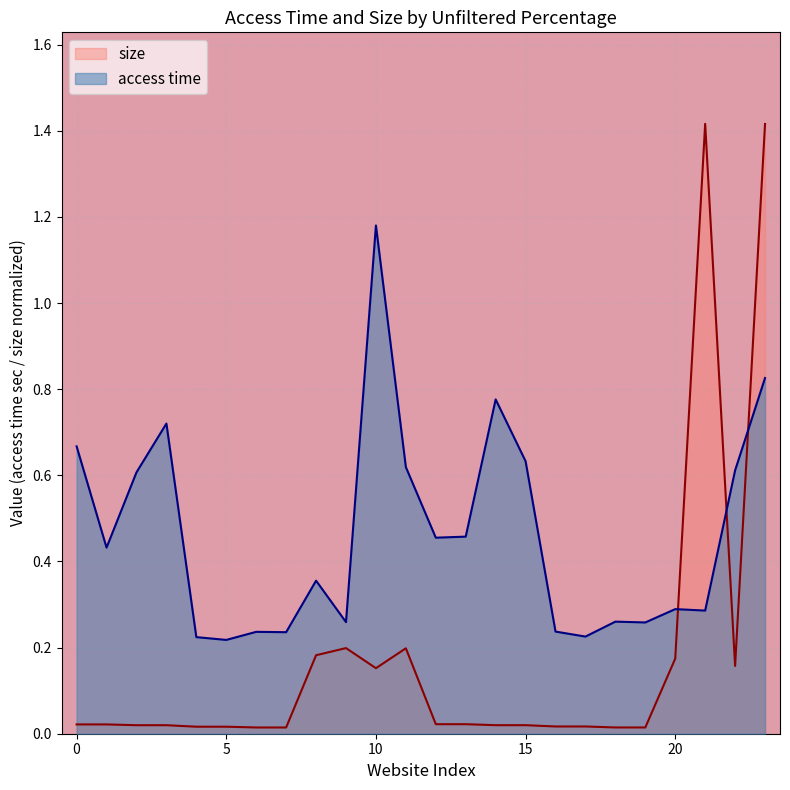

Which series has the largest range (max minus min)?

size